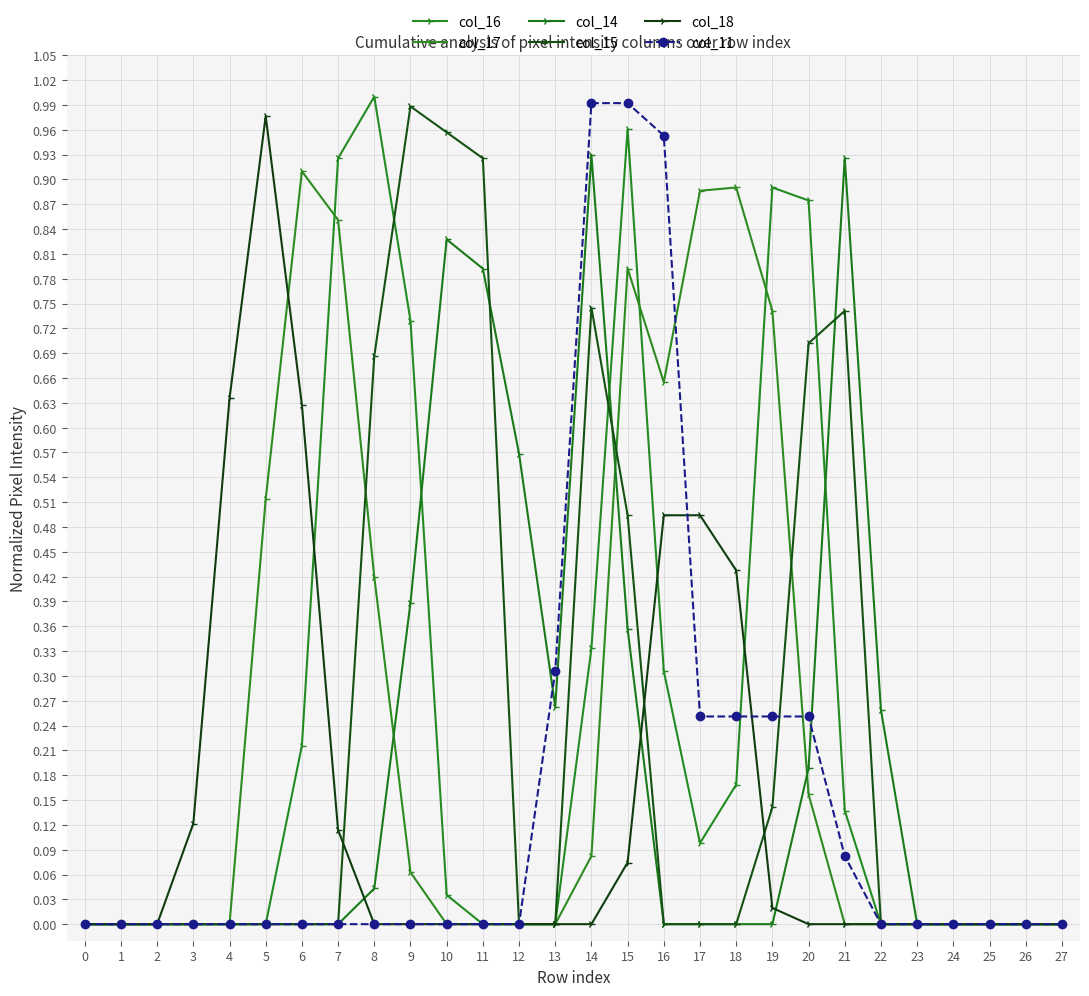

Is the value of col_16 at 10 greater than the value of col_15 at 15?

No